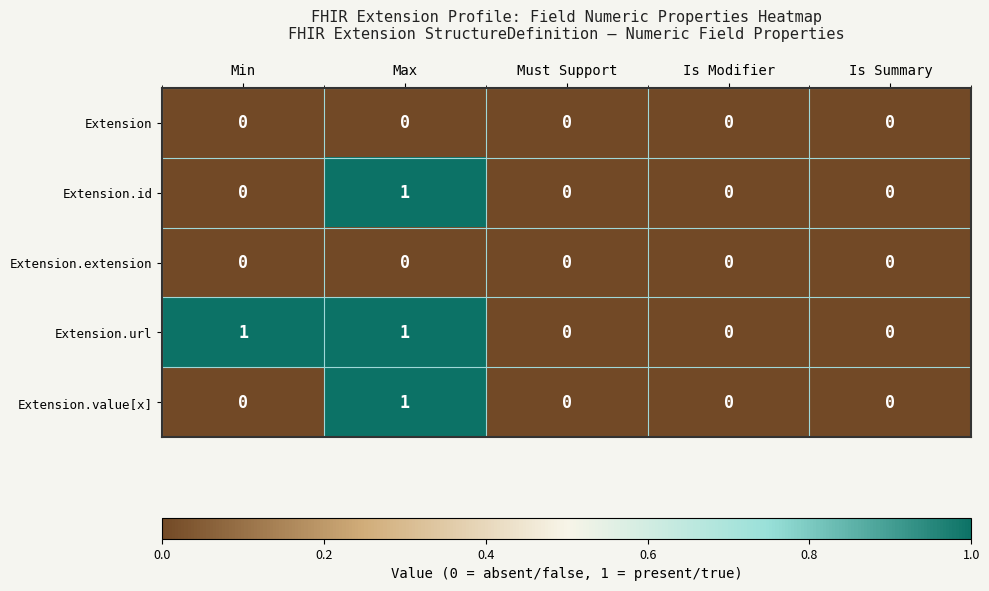

How many Extension.value[x] values are between 0 and 1?

5